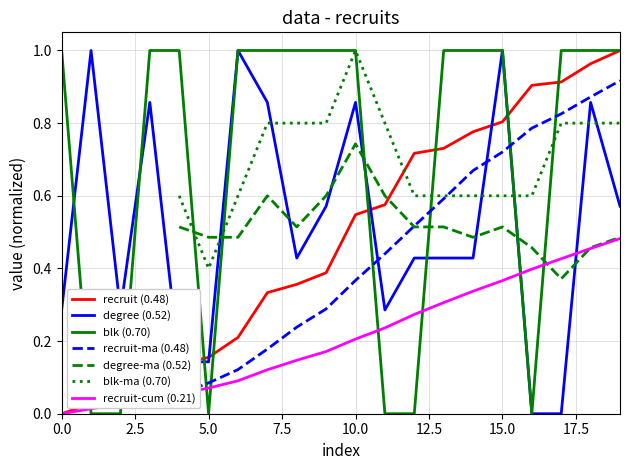

True or false: recruit has more than 1 points higher than both neighbors.

False